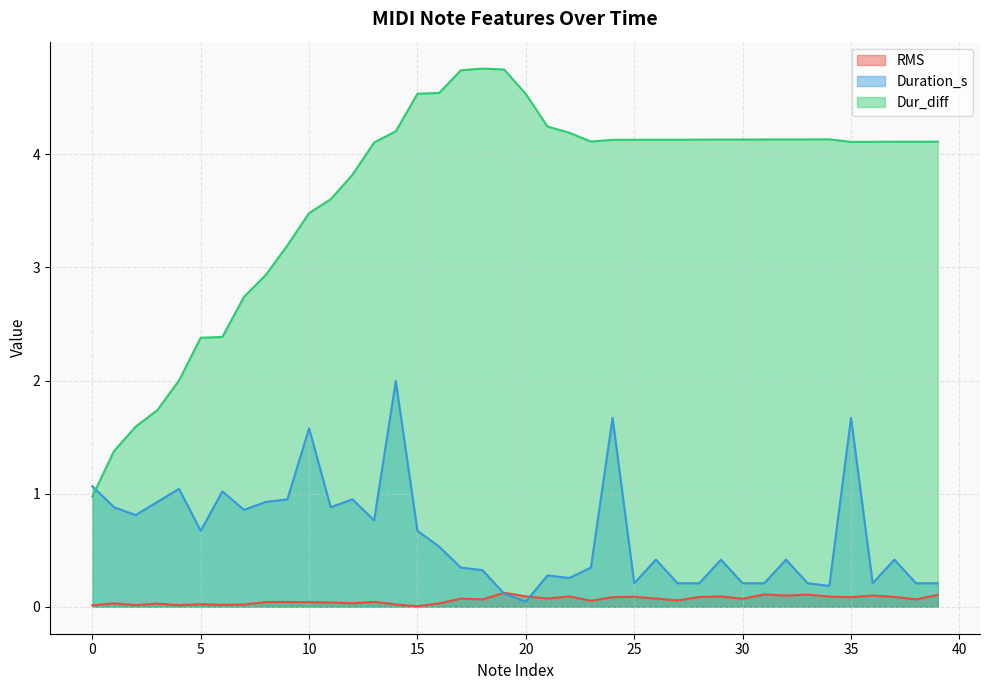

Reading left to right, what are all the values shown in this chart?

RMS: 0=0.0	1=0.0	2=0.0	3=0.0	4=0.0	5=0.0	6=0.0	7=0.0	8=0.0	9=0.0	10=0.0	11=0.0	12=0.0	13=0.0	14=0.0	15=0.0	16=0.0	17=0.1	18=0.1	19=0.1	20=0.1	21=0.1	22=0.1	23=0.1	24=0.1	25=0.1	26=0.1	27=0.1	28=0.1	29=0.1	30=0.1	31=0.1	32=0.1	33=0.1	34=0.1	35=0.1	36=0.1	37=0.1	38=0.1	39=0.1
Duration_s: 0=1.1	1=0.9	2=0.8	3=0.9	4=1.0	5=0.7	6=1.0	7=0.9	8=0.9	9=1.0	10=1.6	11=0.9	12=1.0	13=0.8	14=2.0	15=0.7	16=0.5	17=0.3	18=0.3	19=0.1	20=0.0	21=0.3	22=0.3	23=0.3	24=1.7	25=0.2	26=0.4	27=0.2	28=0.2	29=0.4	30=0.2	31=0.2	32=0.4	33=0.2	34=0.2	35=1.7	36=0.2	37=0.4	38=0.2	39=0.2
Dur_diff: 0=1.0	1=1.4	2=1.6	3=1.7	4=2.0	5=2.4	6=2.4	7=2.7	8=2.9	9=3.2	10=3.5	11=3.6	12=3.8	13=4.1	14=4.2	15=4.5	16=4.5	17=4.7	18=4.8	19=4.7	20=4.5	21=4.2	22=4.2	23=4.1	24=4.1	25=4.1	26=4.1	27=4.1	28=4.1	29=4.1	30=4.1	31=4.1	32=4.1	33=4.1	34=4.1	35=4.1	36=4.1	37=4.1	38=4.1	39=4.1